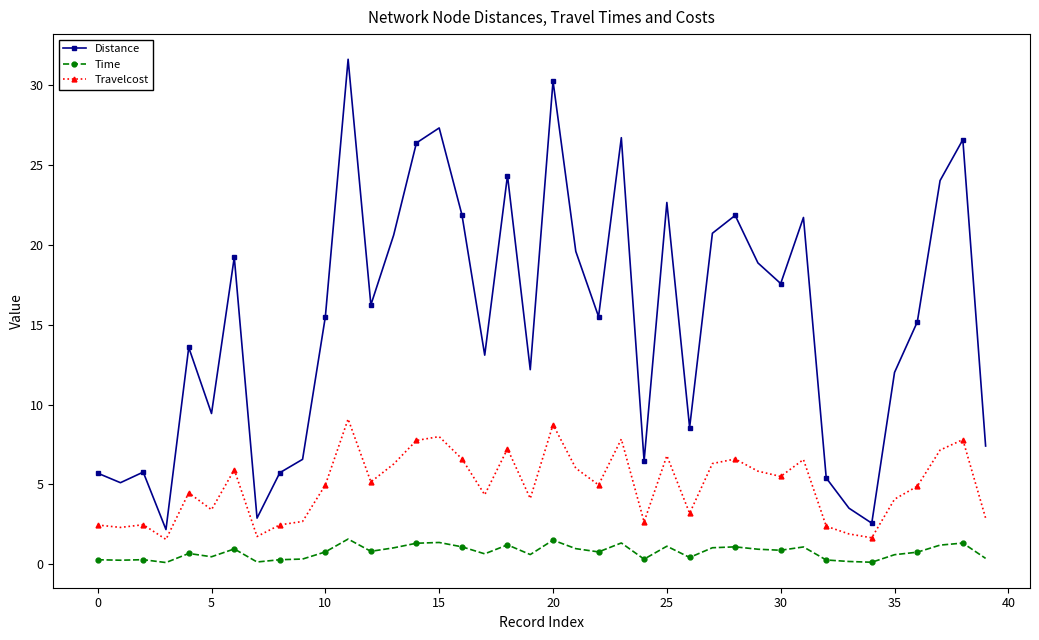

What is the average value of the Travelcost series?

4.9